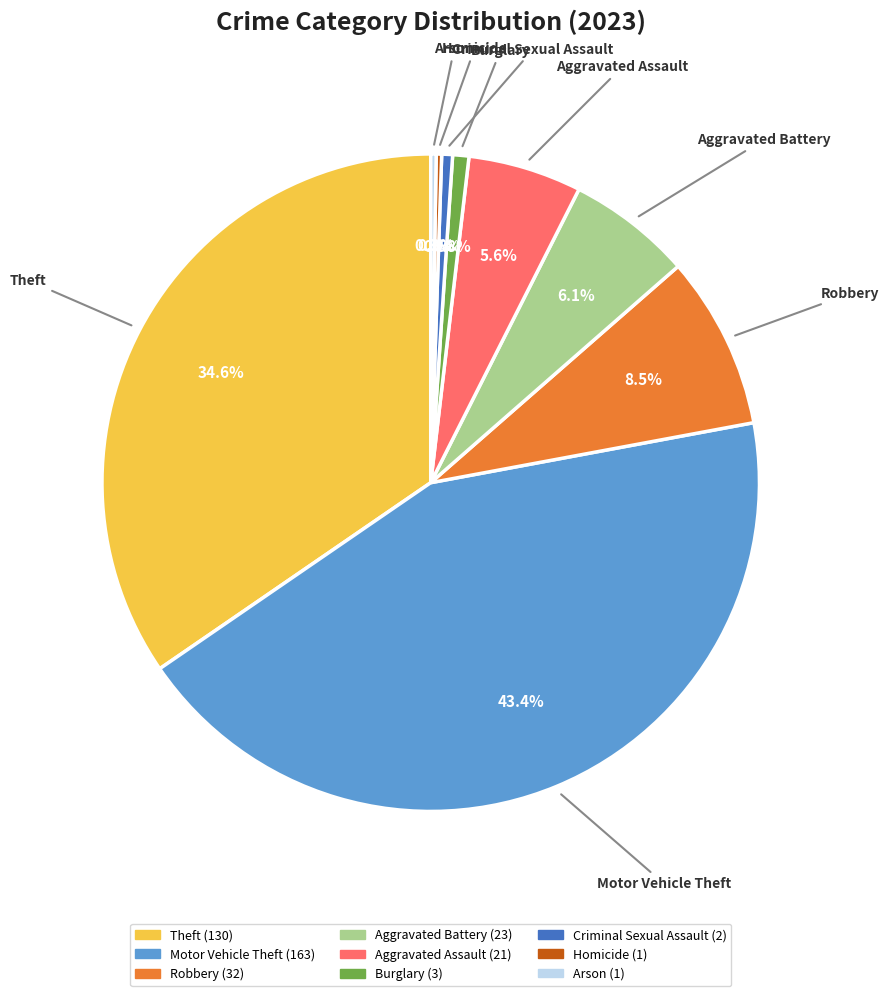

Do Aggravated Assault and Burglary together represent more than half of the pie?

No